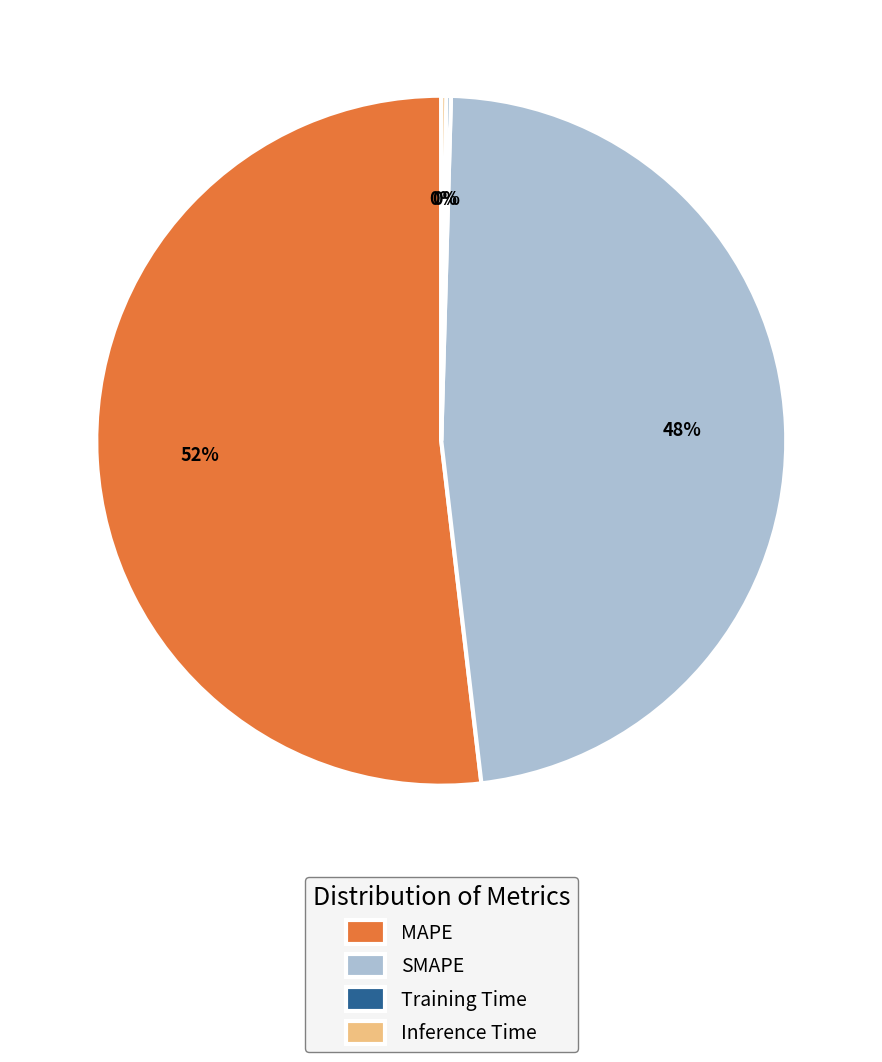

Does SMAPE represent more than half of the total?

No